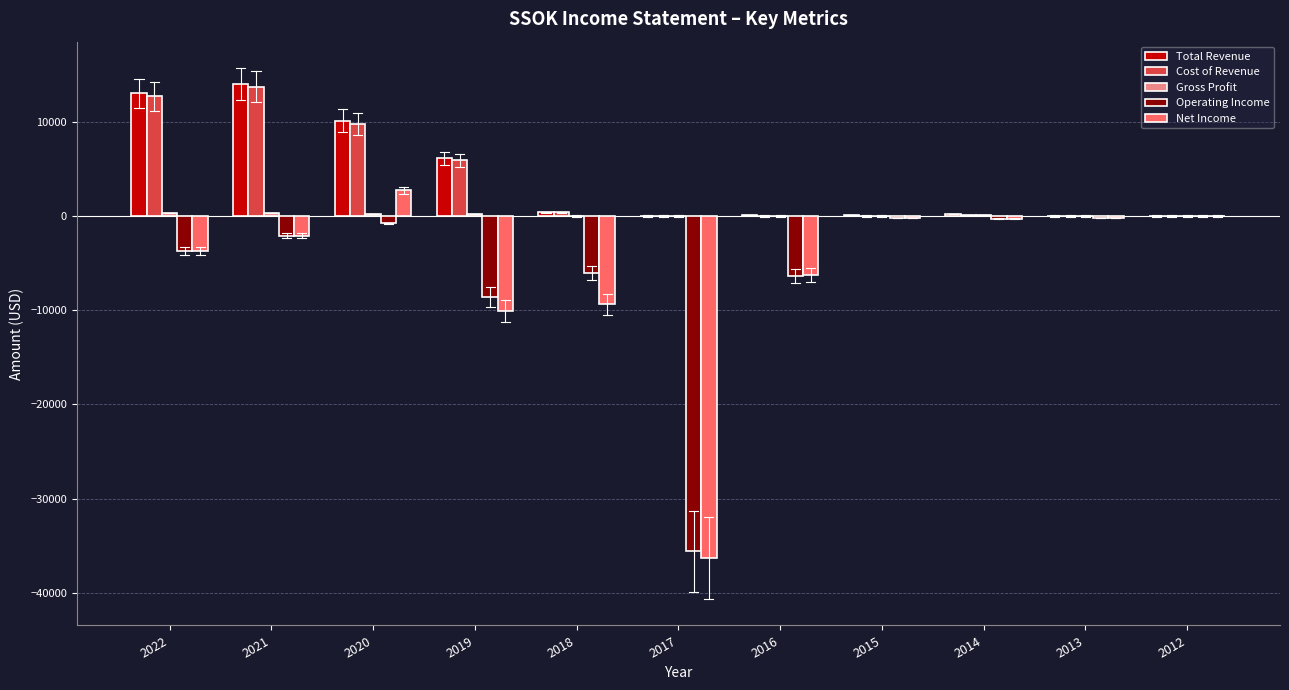

The Total Revenue series shows 400 at 2018. True or false?

True